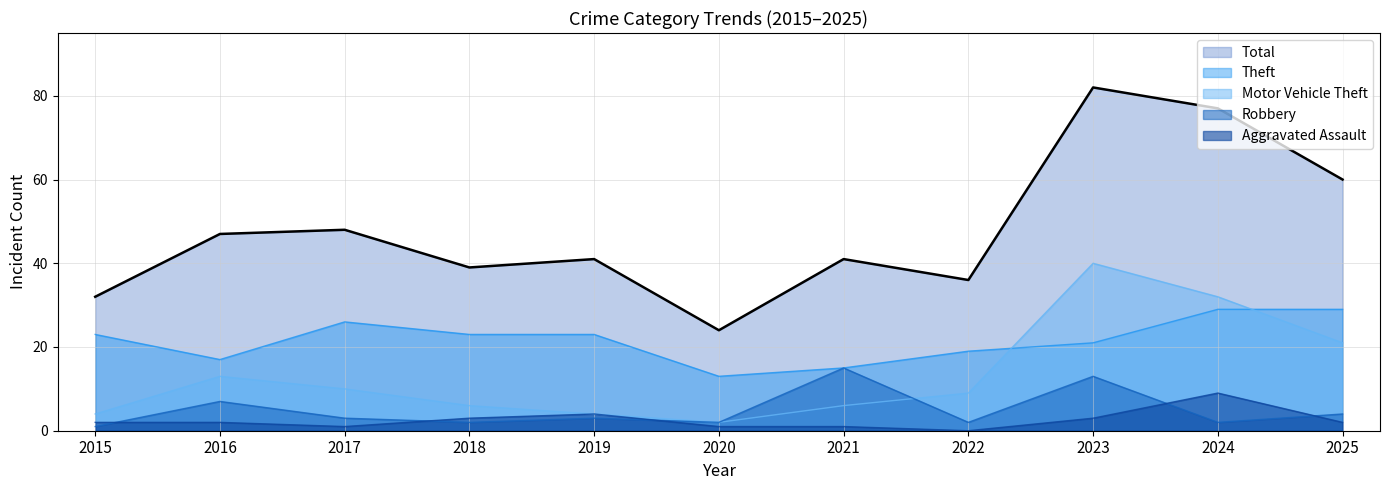

What is the maximum value for Theft?

29